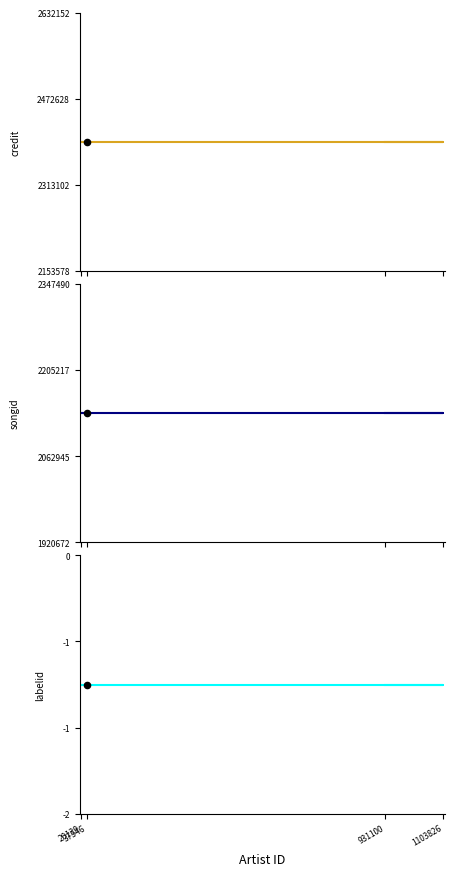

What are all the series names shown in the legend?

credit, songid, labelid